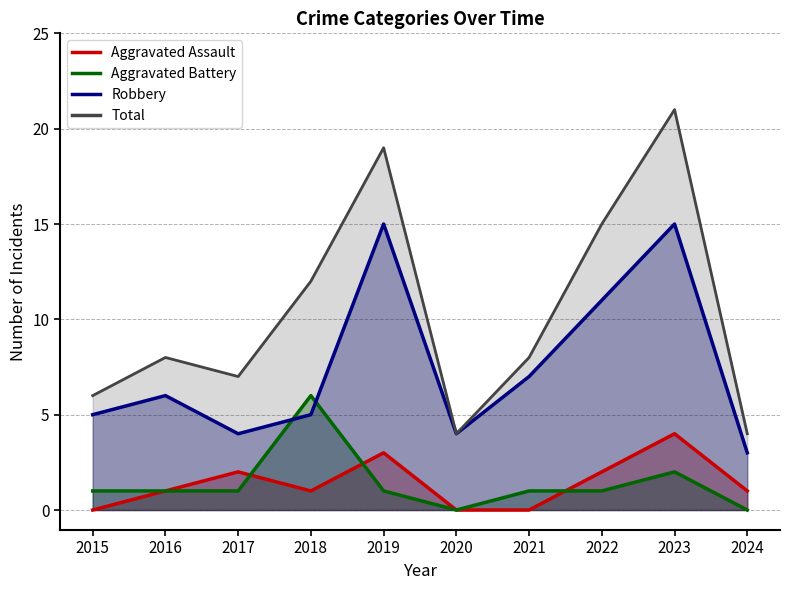

What is the average value of the Total series?

10